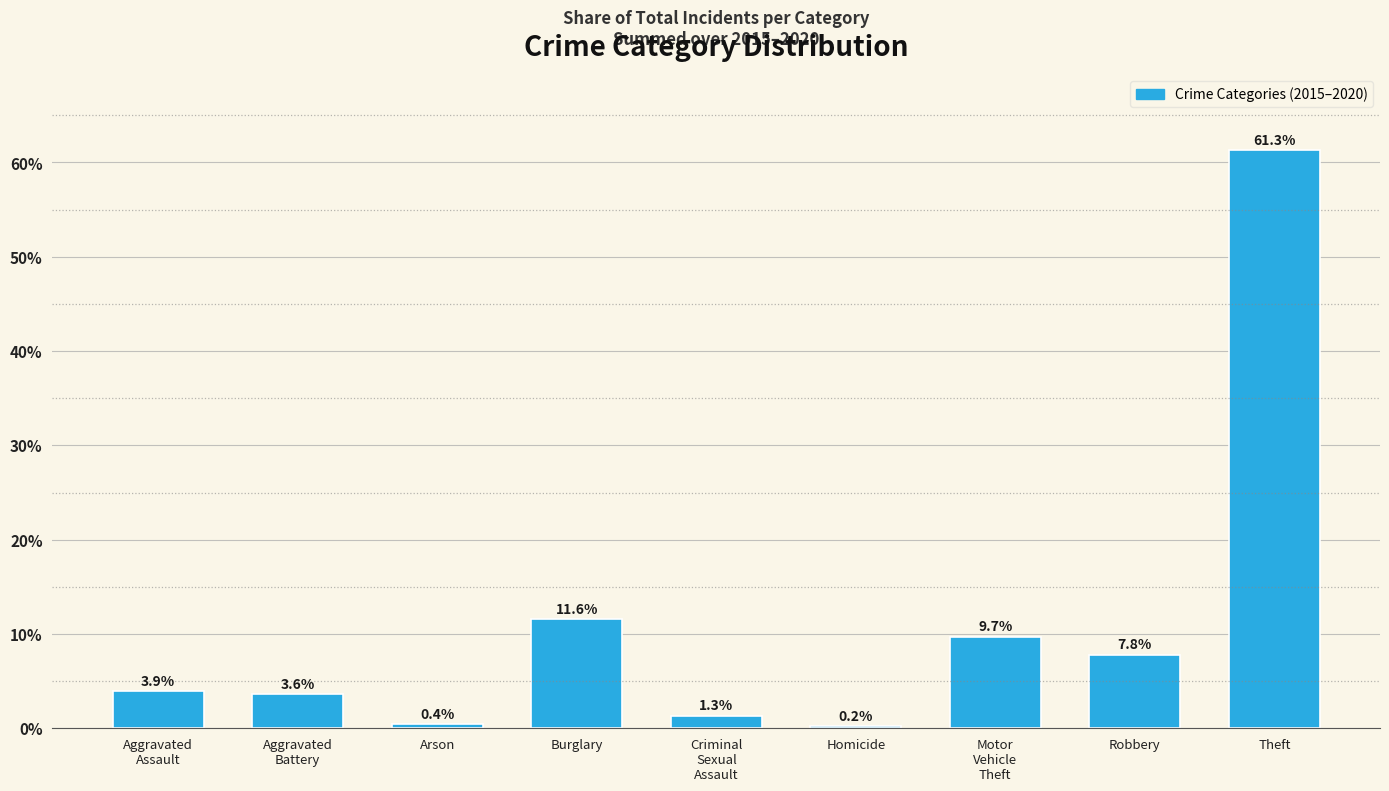

What value does the data have at Aggravated
Assault?

3.9